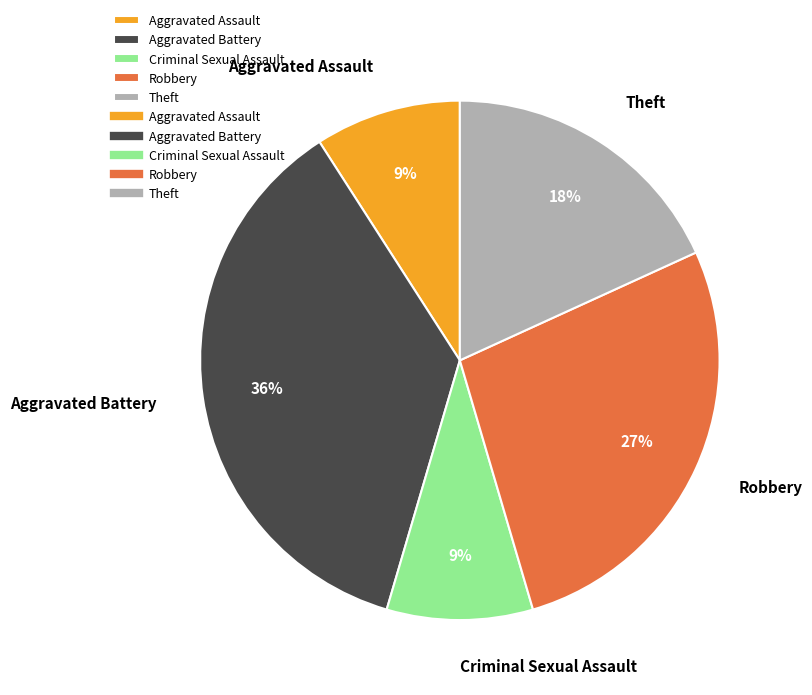

True or false: Aggravated Assault accounts for 19% of the total.

False